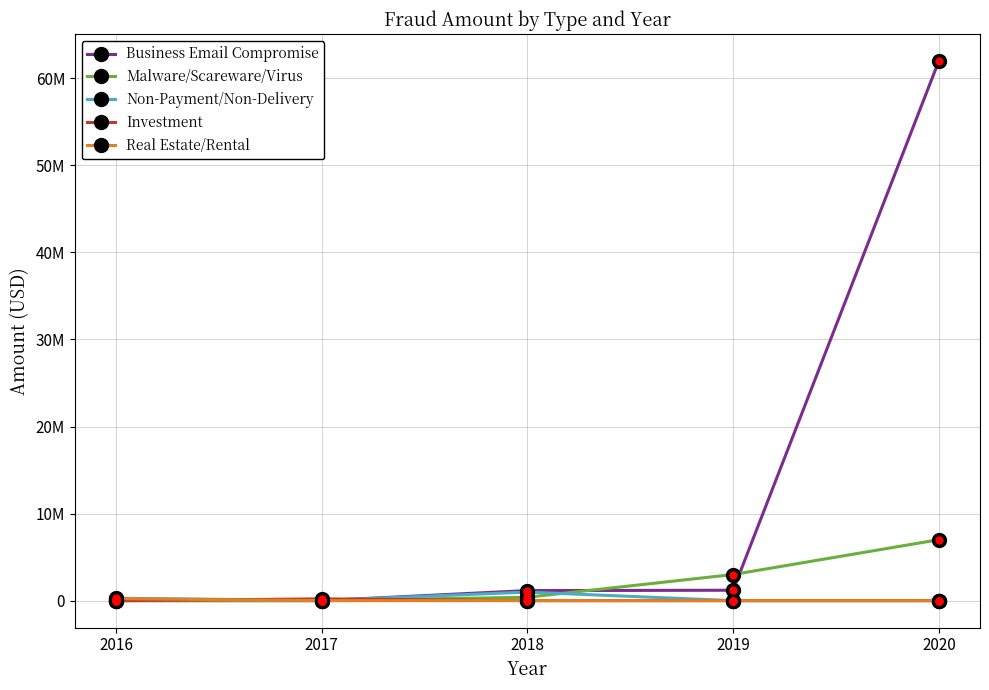

Is the value of Real Estate/Rental at 2016 greater than the value of Business Email Compromise at 2020?

No